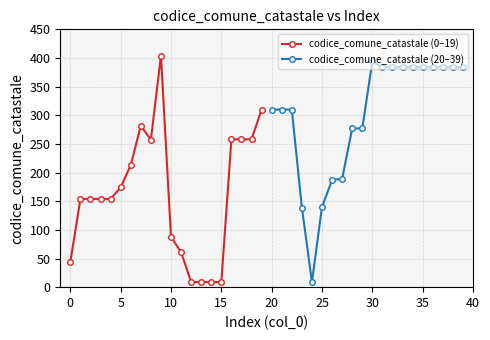

What is the difference between the maximum and minimum values in the codice_comune_catastale (20–39) series?

385